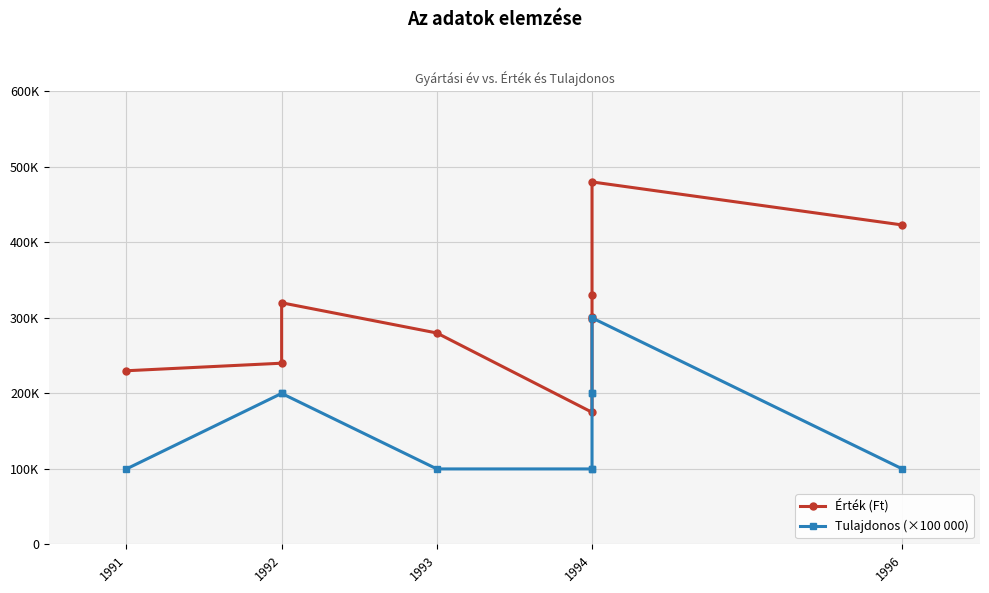

Which series changed the most between 1993 and 1994?

Érték (Ft)